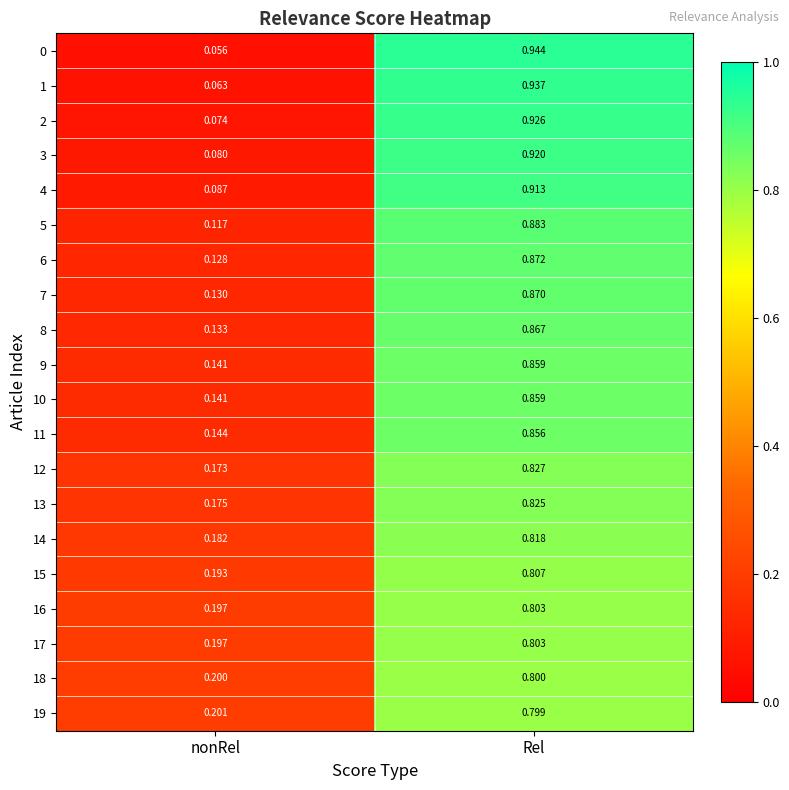

At which category is the sum across all series the highest?

Rel